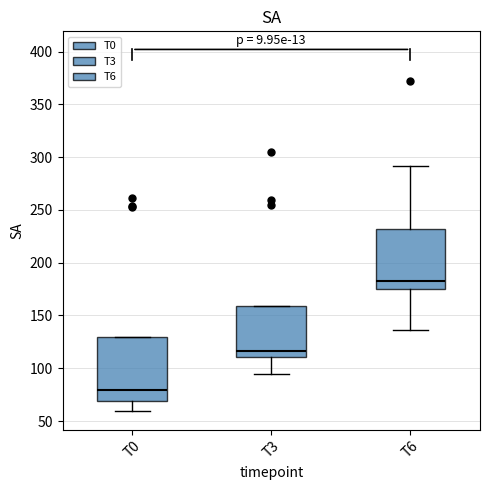

Which box has the highest median line?

T6